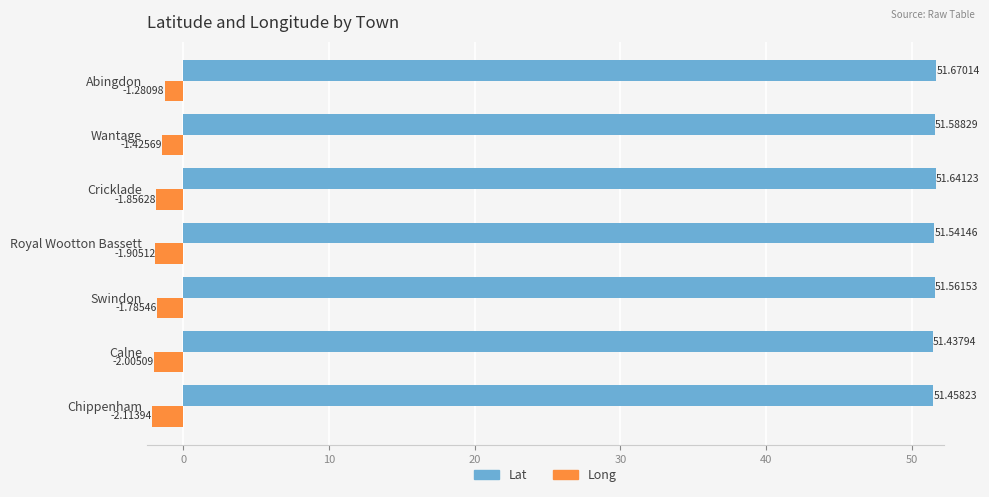

Count the number of categories in the chart.

7